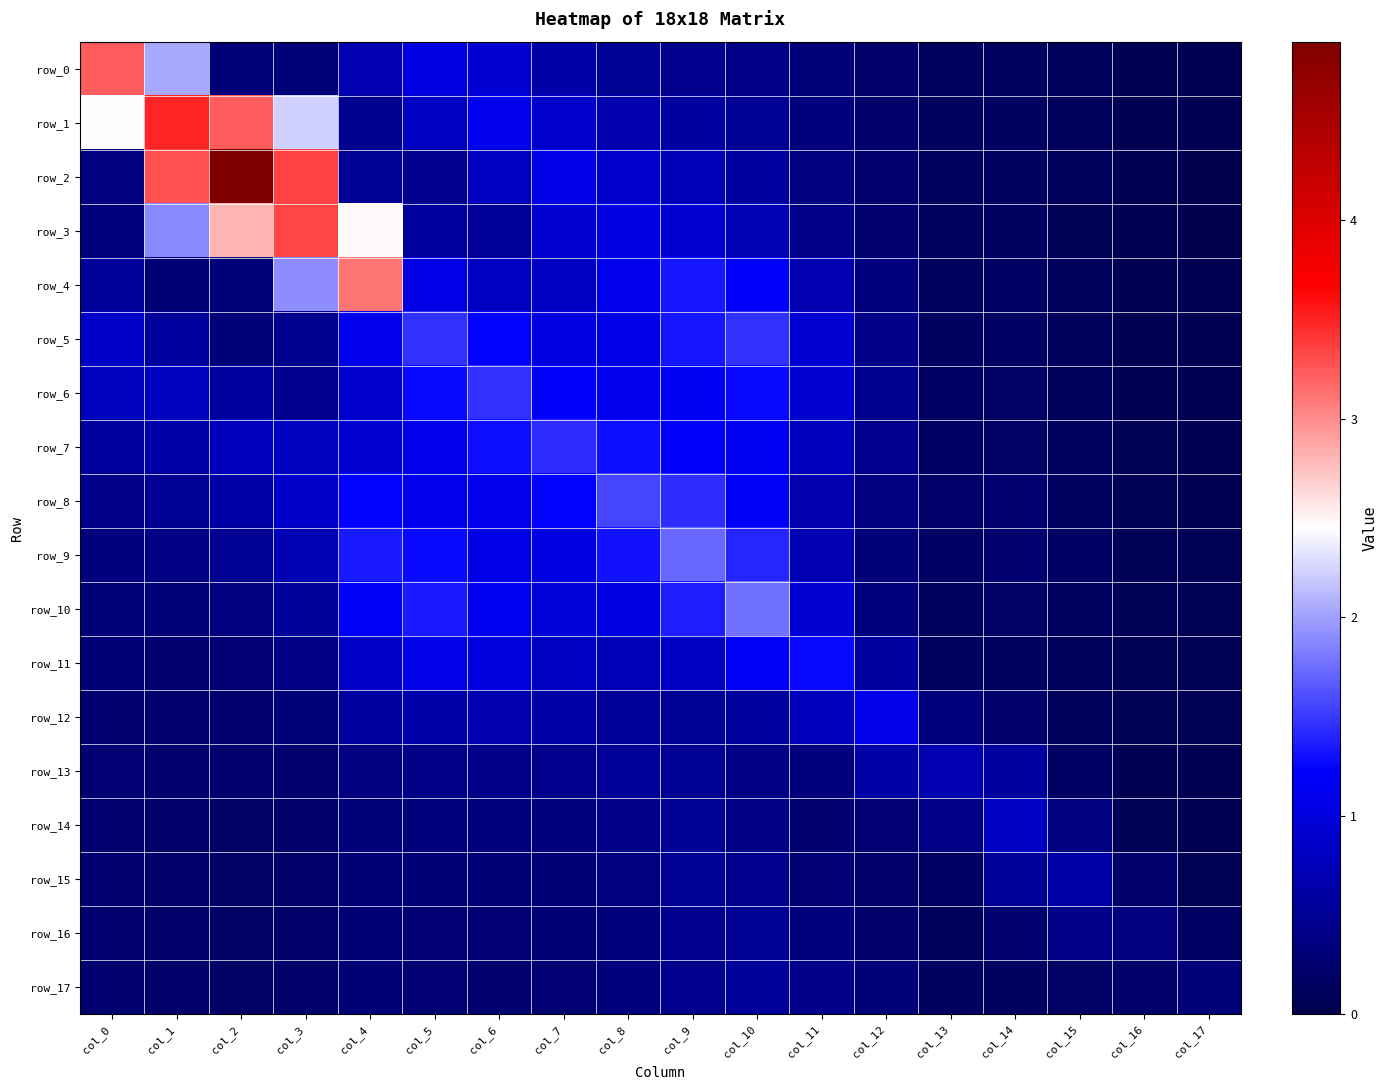

What is the difference between the maximum and second lowest values in the row_6 series?

1.4